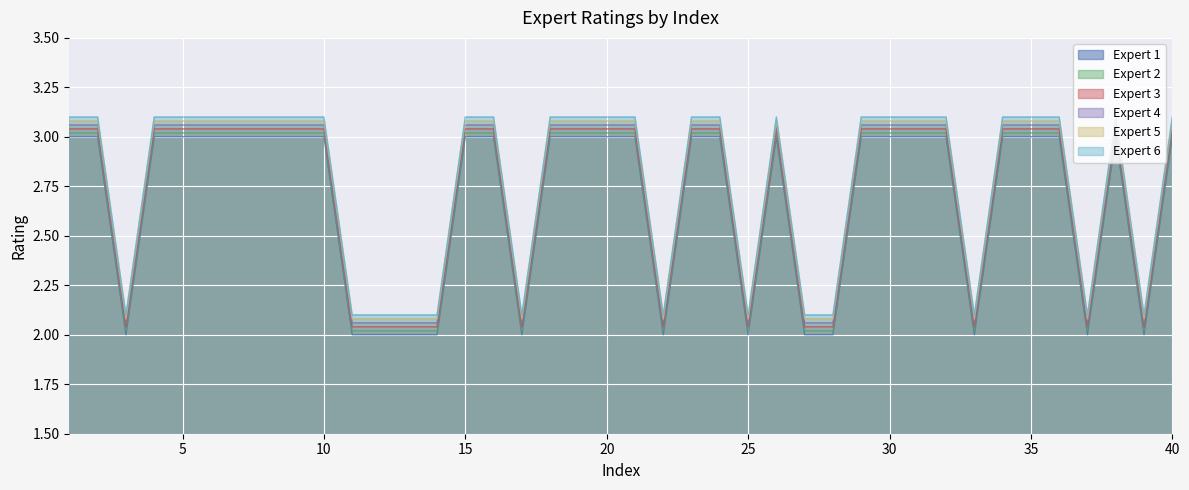

Reading left to right, extract all data points from this chart.

Expert 1: 3.0	3.0	2.0	3.0	3.0	3.0	3.0	3.0	3.0	3.0	2.0	2.0	2.0	2.0	3.0	3.0	2.0	3.0	3.0	3.0	3.0	2.0	3.0	3.0	2.0	3.0	2.0	2.0	3.0	3.0	3.0	3.0	2.0	3.0	3.0	3.0	2.0	3.0	2.0	3.0
Expert 2: 3.0	3.0	2.0	3.0	3.0	3.0	3.0	3.0	3.0	3.0	2.0	2.0	2.0	2.0	3.0	3.0	2.0	3.0	3.0	3.0	3.0	2.0	3.0	3.0	2.0	3.0	2.0	2.0	3.0	3.0	3.0	3.0	2.0	3.0	3.0	3.0	2.0	3.0	2.0	3.0
Expert 3: 3.0	3.0	2.0	3.0	3.0	3.0	3.0	3.0	3.0	3.0	2.0	2.0	2.0	2.0	3.0	3.0	2.0	3.0	3.0	3.0	3.0	2.0	3.0	3.0	2.0	3.0	2.0	2.0	3.0	3.0	3.0	3.0	2.0	3.0	3.0	3.0	2.0	3.0	2.0	3.0
Expert 4: 3.1	3.1	2.1	3.1	3.1	3.1	3.1	3.1	3.1	3.1	2.1	2.1	2.1	2.1	3.1	3.1	2.1	3.1	3.1	3.1	3.1	2.1	3.1	3.1	2.1	3.1	2.1	2.1	3.1	3.1	3.1	3.1	2.1	3.1	3.1	3.1	2.1	3.1	2.1	3.1
Expert 5: 3.1	3.1	2.1	3.1	3.1	3.1	3.1	3.1	3.1	3.1	2.1	2.1	2.1	2.1	3.1	3.1	2.1	3.1	3.1	3.1	3.1	2.1	3.1	3.1	2.1	3.1	2.1	2.1	3.1	3.1	3.1	3.1	2.1	3.1	3.1	3.1	2.1	3.1	2.1	3.1
Expert 6: 3.1	3.1	2.1	3.1	3.1	3.1	3.1	3.1	3.1	3.1	2.1	2.1	2.1	2.1	3.1	3.1	2.1	3.1	3.1	3.1	3.1	2.1	3.1	3.1	2.1	3.1	2.1	2.1	3.1	3.1	3.1	3.1	2.1	3.1	3.1	3.1	2.1	3.1	2.1	3.1